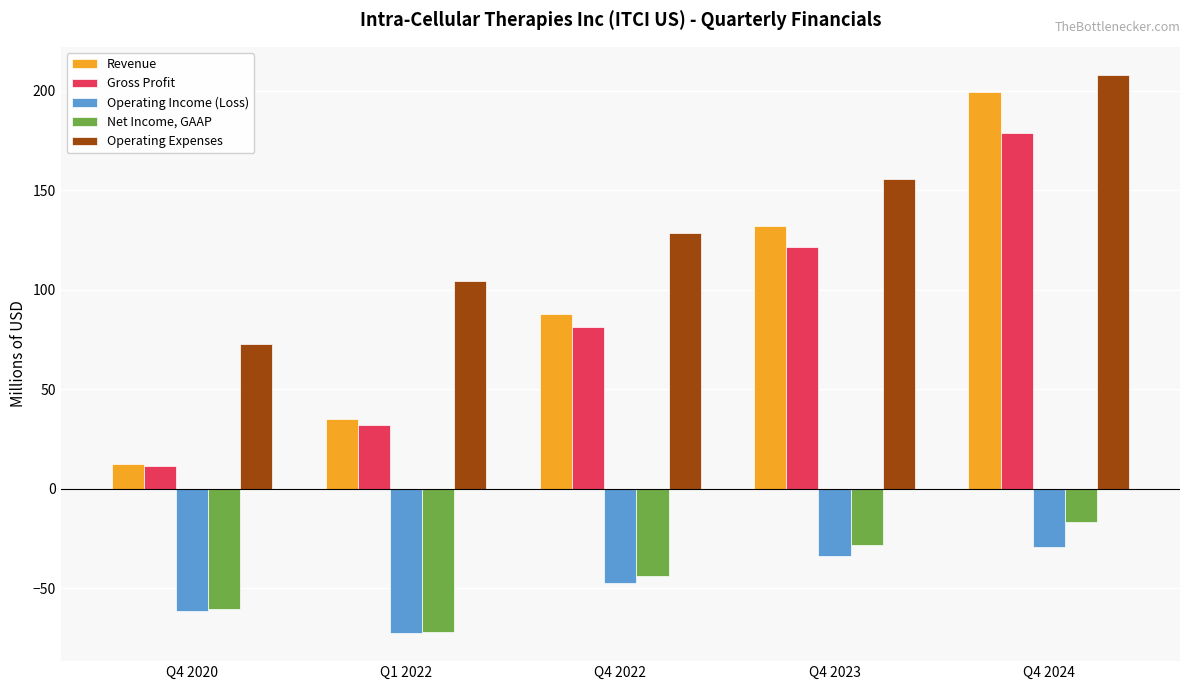

Which series has the largest total across all categories?

Operating Expenses